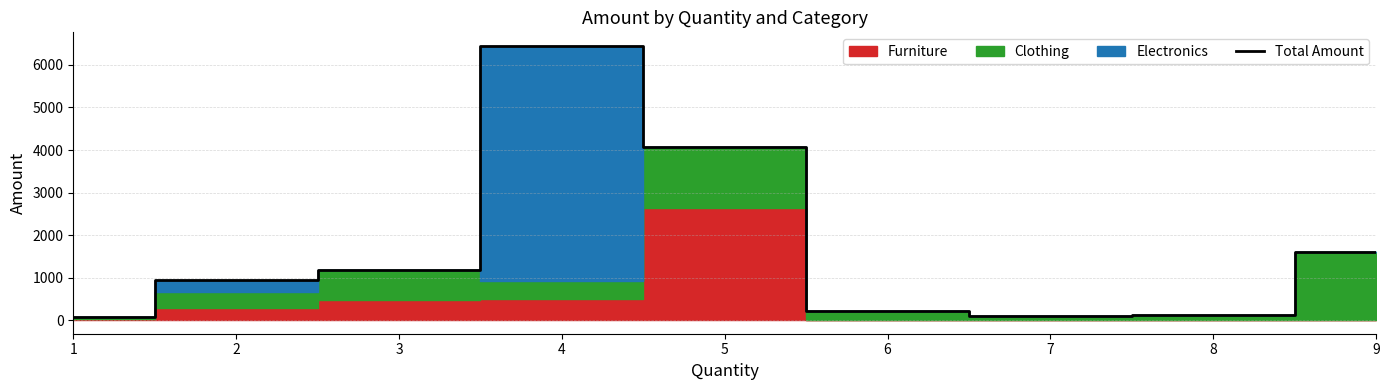

How many data points are less than 935?

4